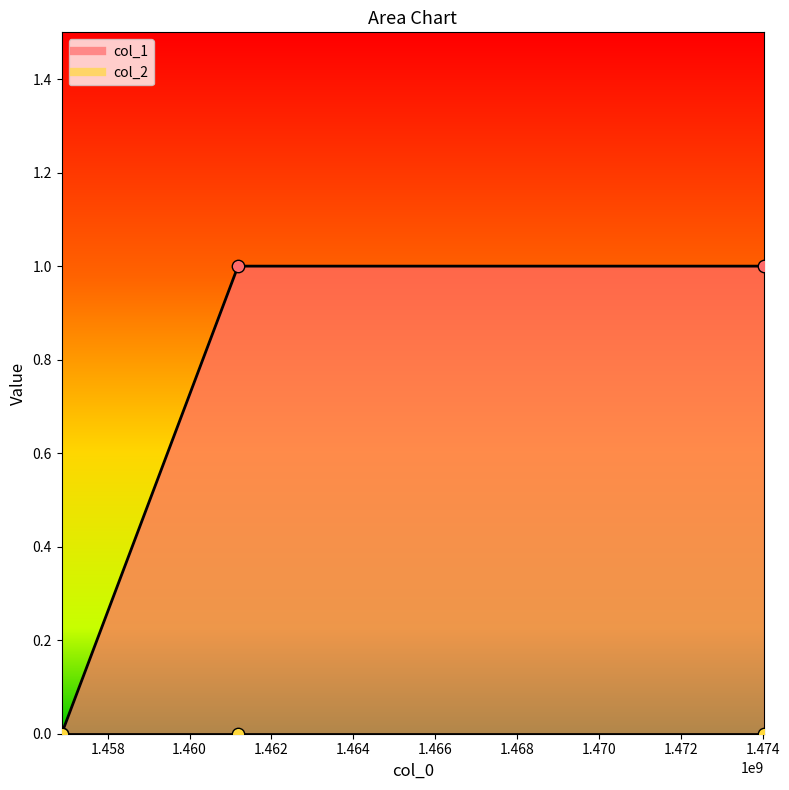

Between 1474035385 and 1461183343, which is larger?

1474035385